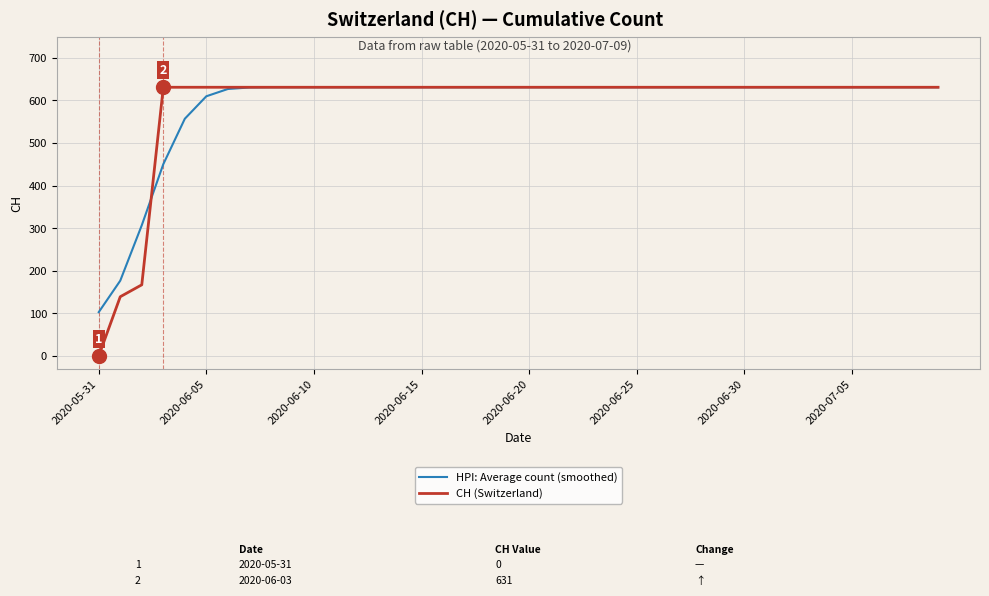

What is the greatest value displayed?

631.0